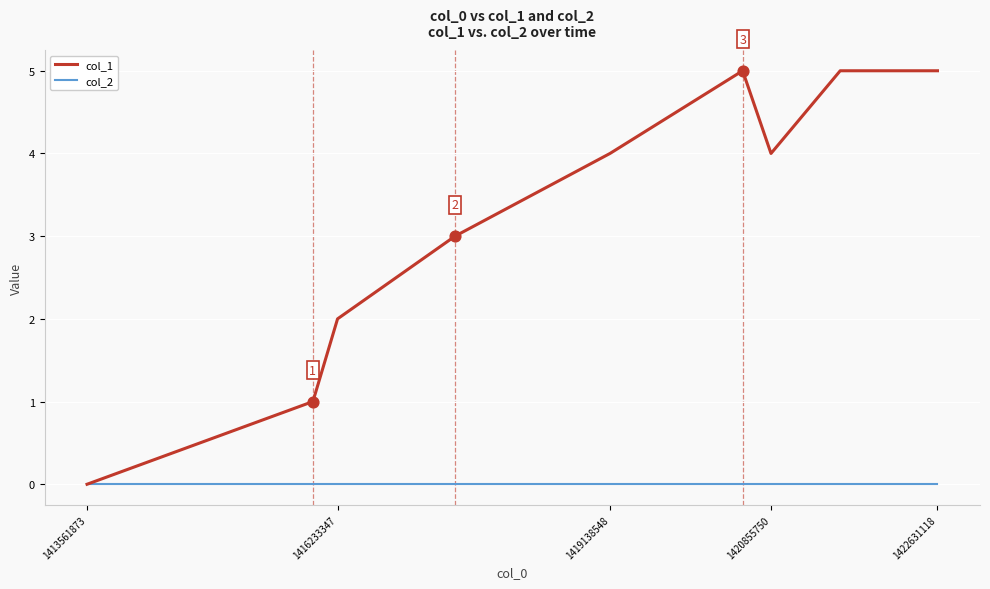

Which series has the largest total across all categories?

col_1